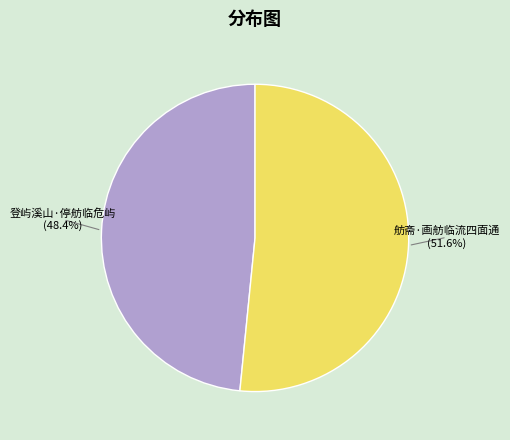

To the nearest percent, what is the combined percentage of 登屿溪山·停舫临危屿 and 舫斋·画舫临流四面通?

100%